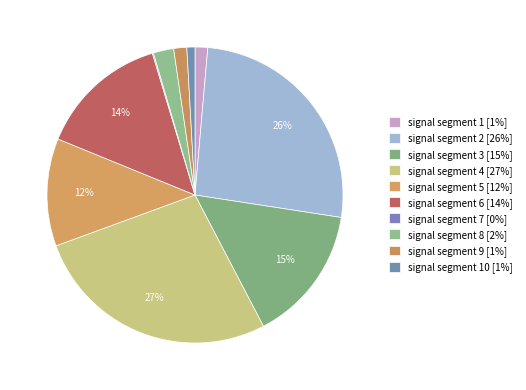

Which slice is the largest?

signal segment 4